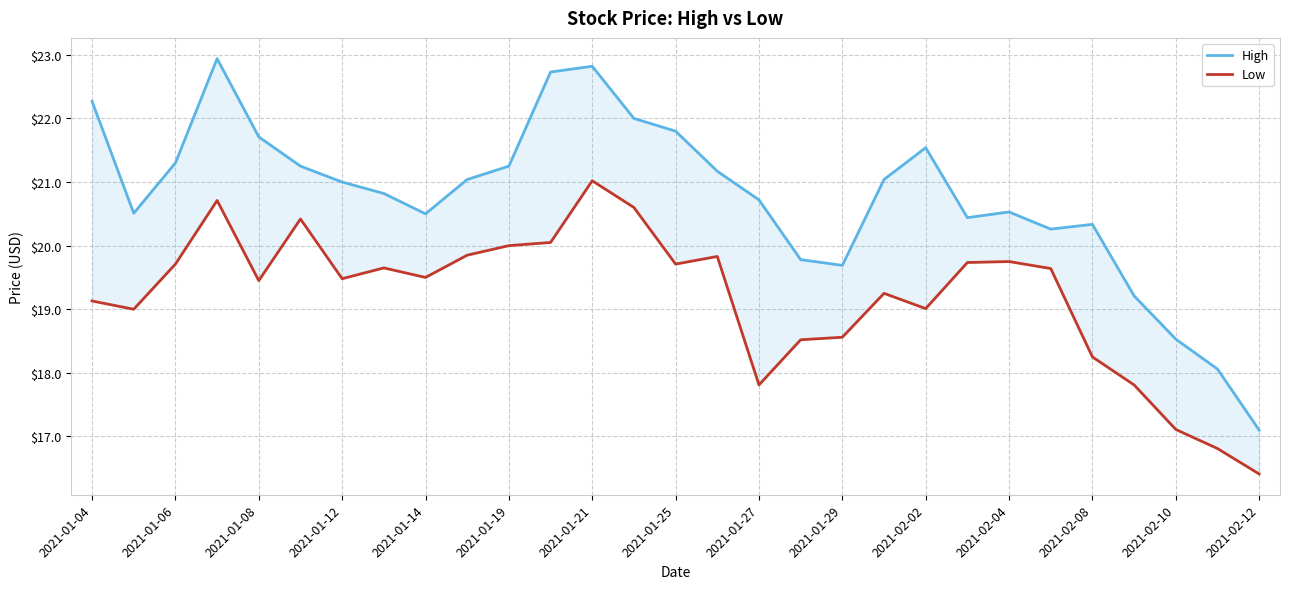

Does the chart have visible grid lines?

Yes